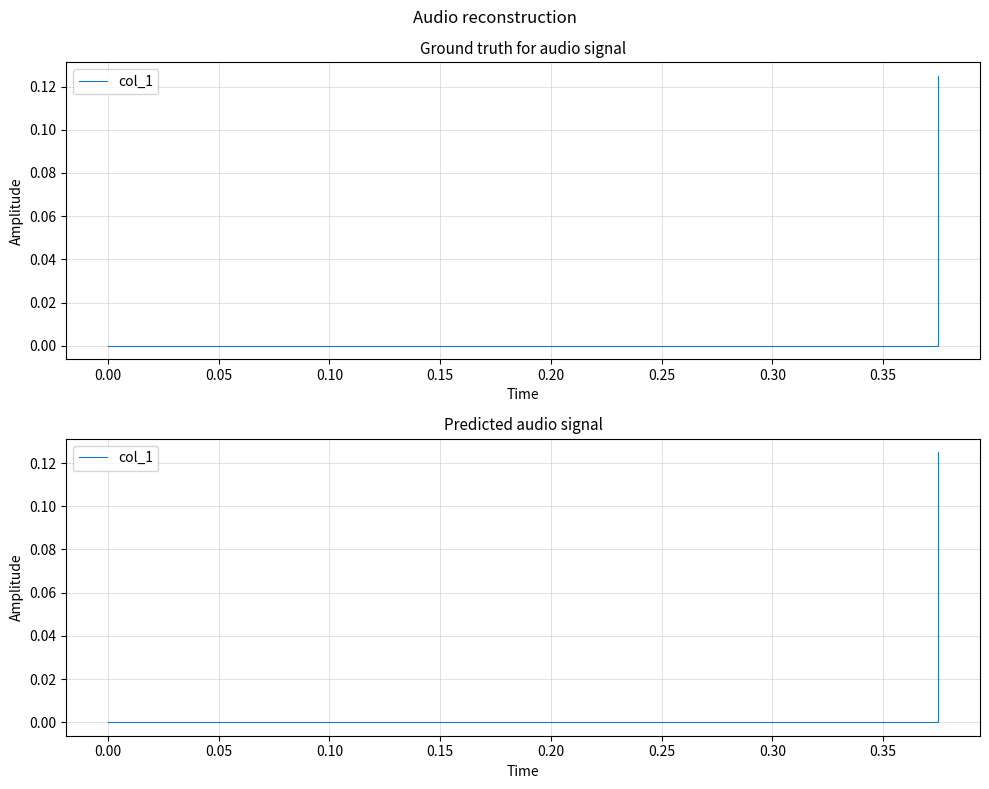

How many lines are shown in the chart?

1